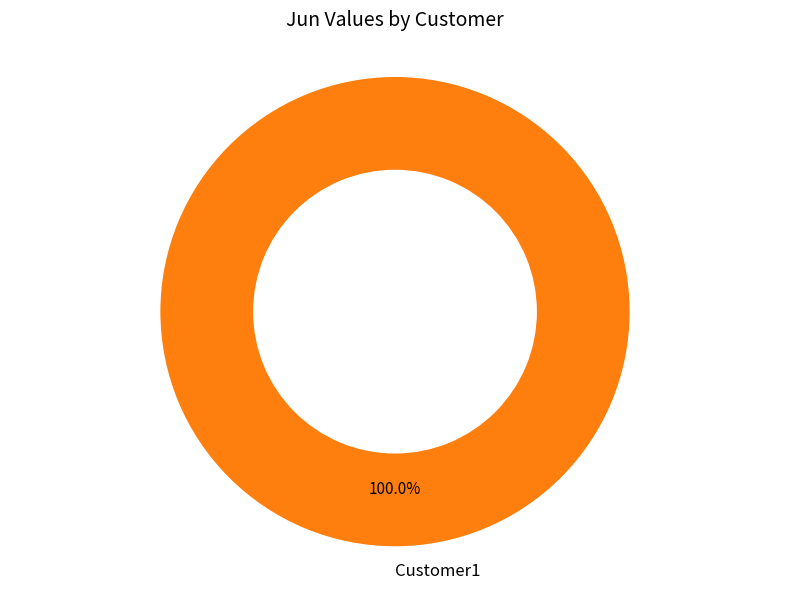

What percentage is the Customer1 slice, to the nearest percent?

100%